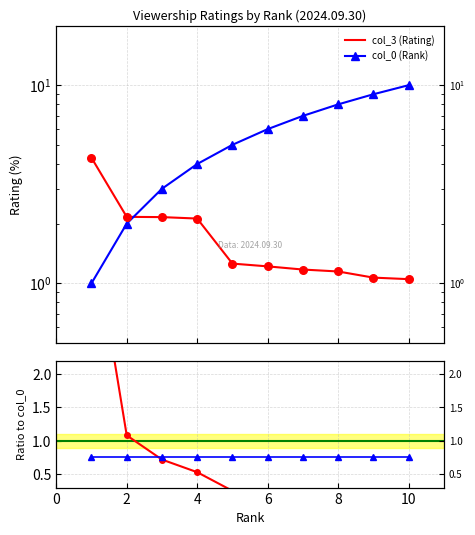

Which series has the largest total across all categories?

col_0